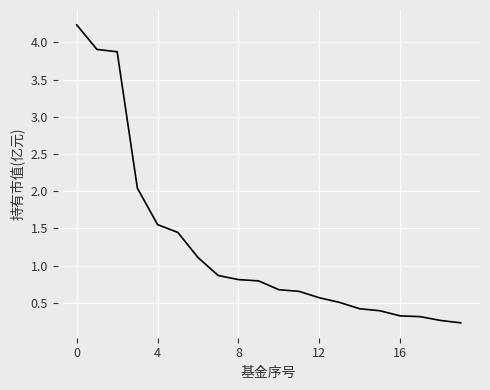

What is the difference between the maximum and minimum values?

4.0